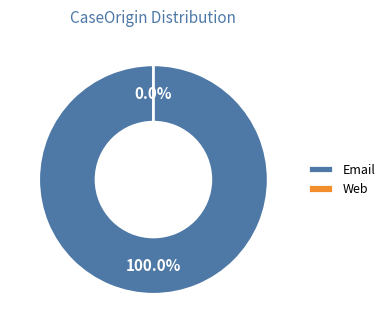

Is it true that Web is 0% of the pie?

True